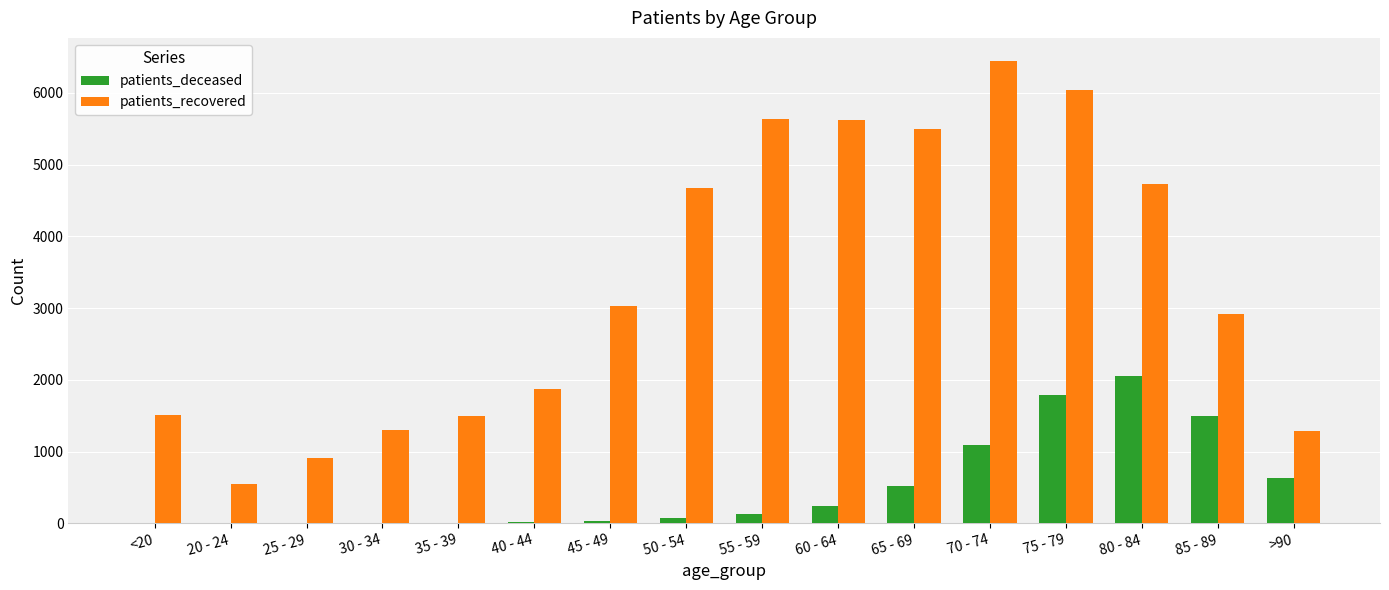

What is the maximum value for patients_recovered?

6444